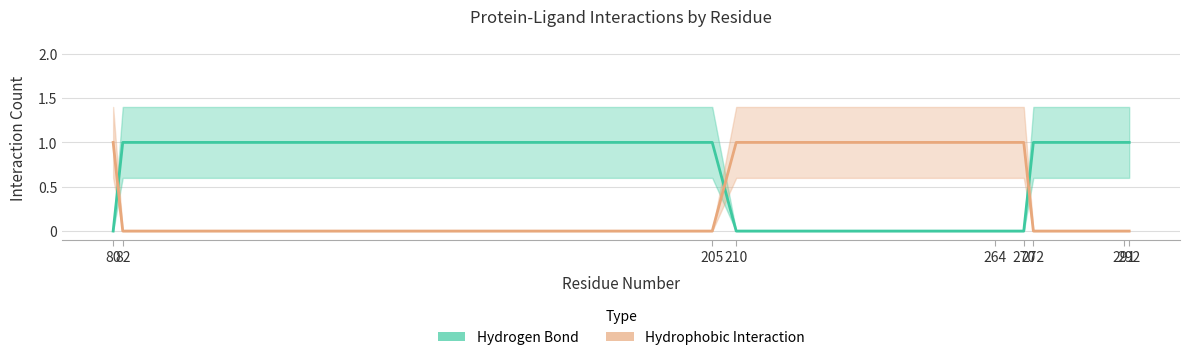

Is it true that Hydrophobic Interaction equals 0 at 291?

True